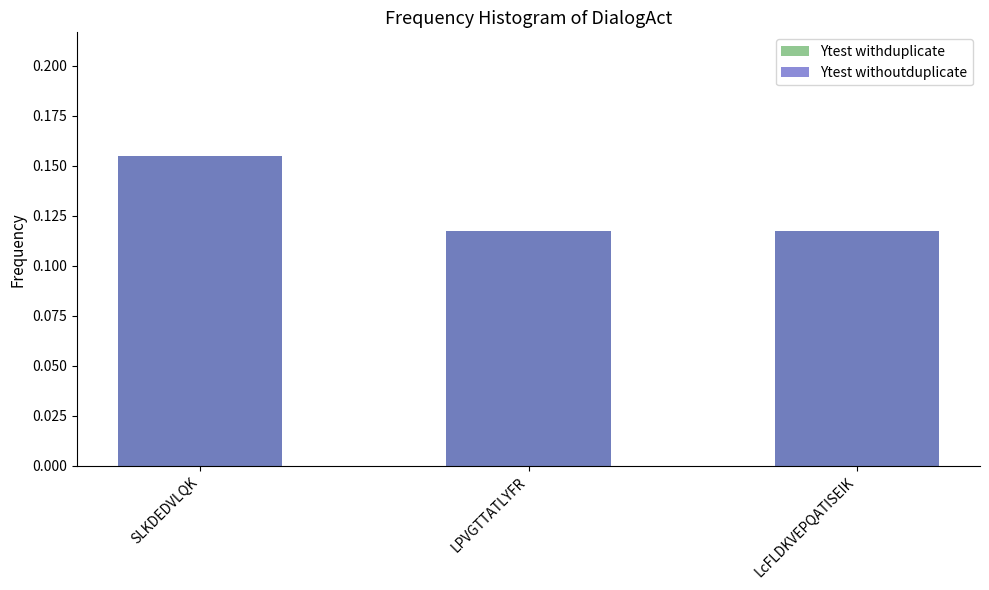

Which series has the largest range (max minus min)?

Ytest withduplicate